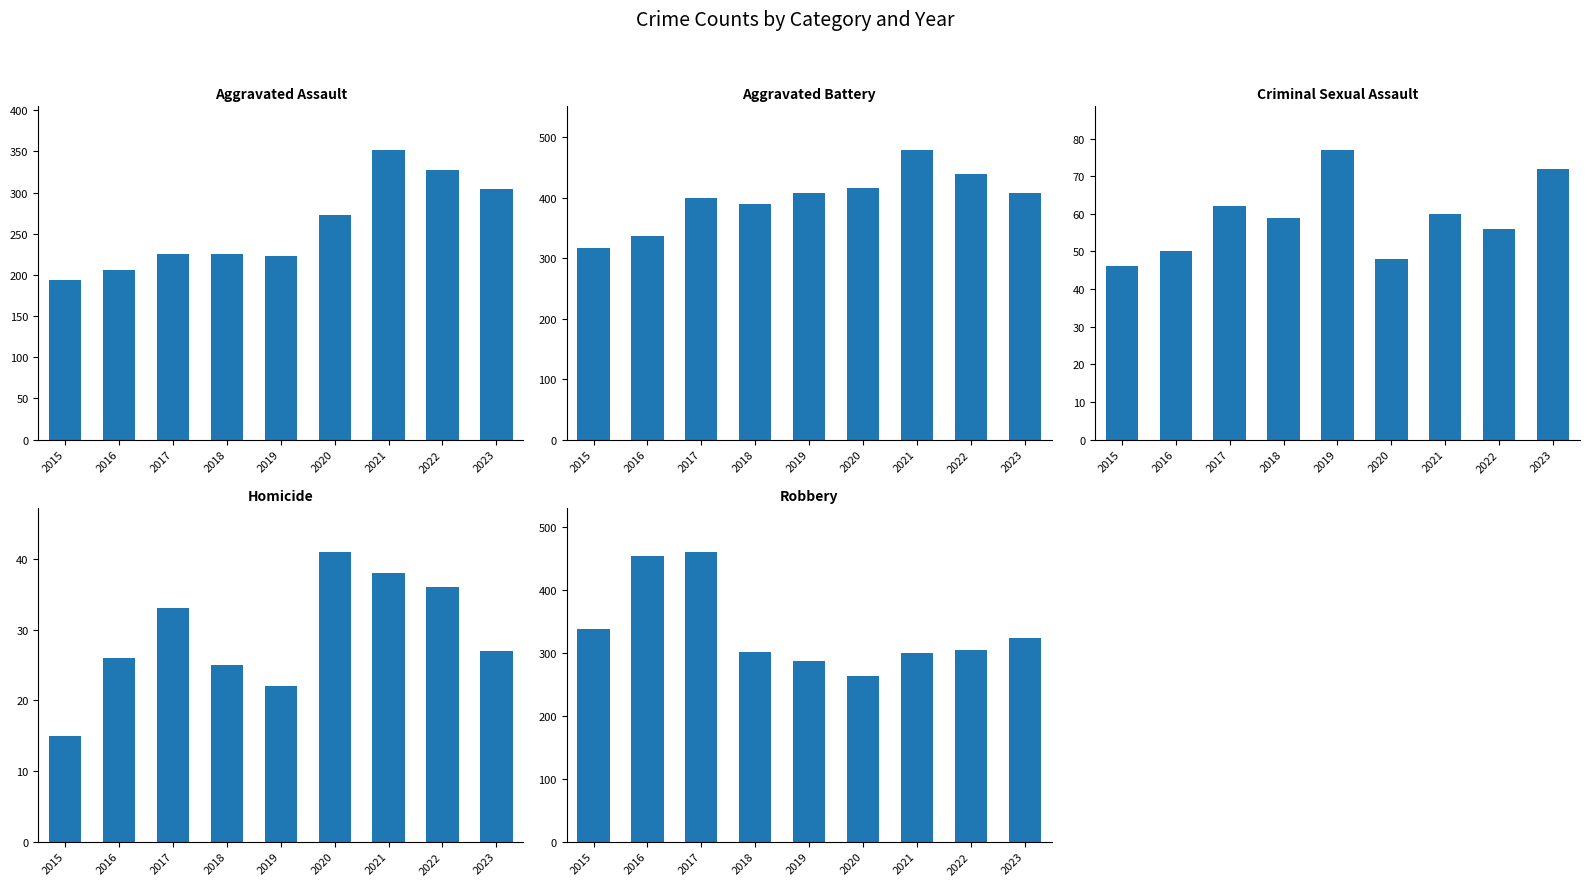

The value of Robbery at 2019 is 287. True or false?

True